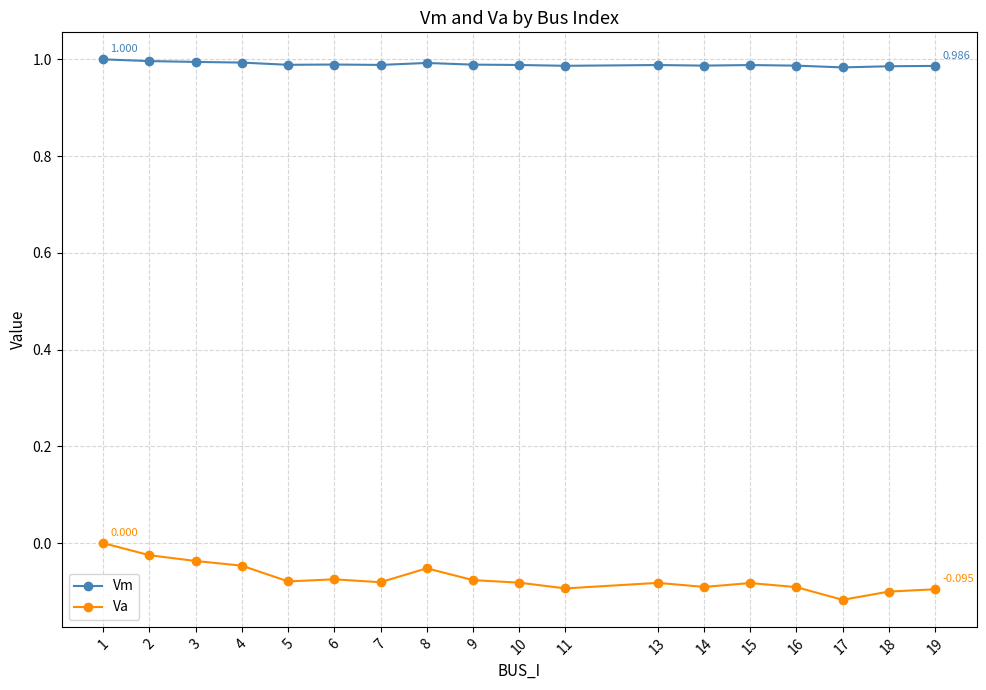

True or false: Vm and Va cross at least once.

False